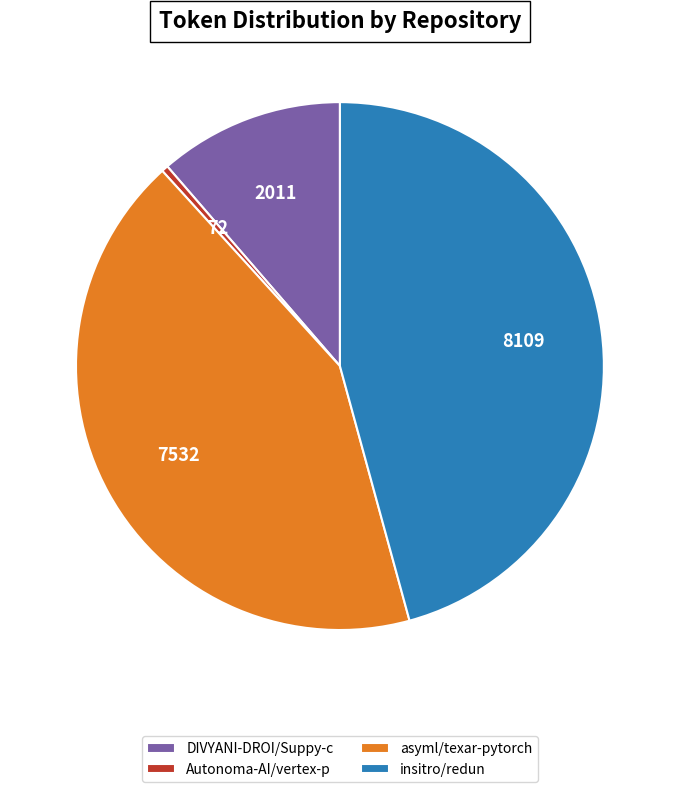

Which category has the smallest portion of the pie?

Autonoma-AI/vertex-p